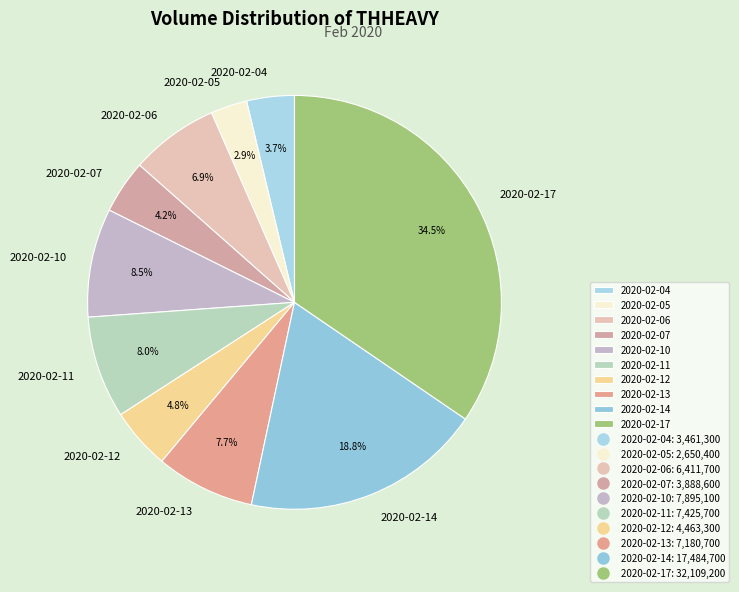

To the nearest percent, what portion does 2020-02-04 represent?

4%